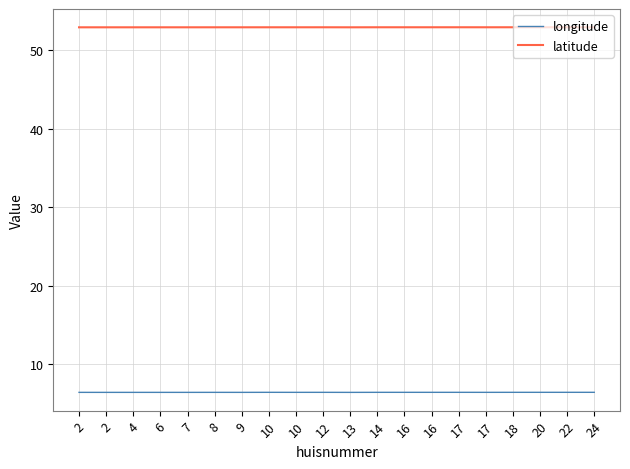

Which series has the largest total across all categories?

latitude